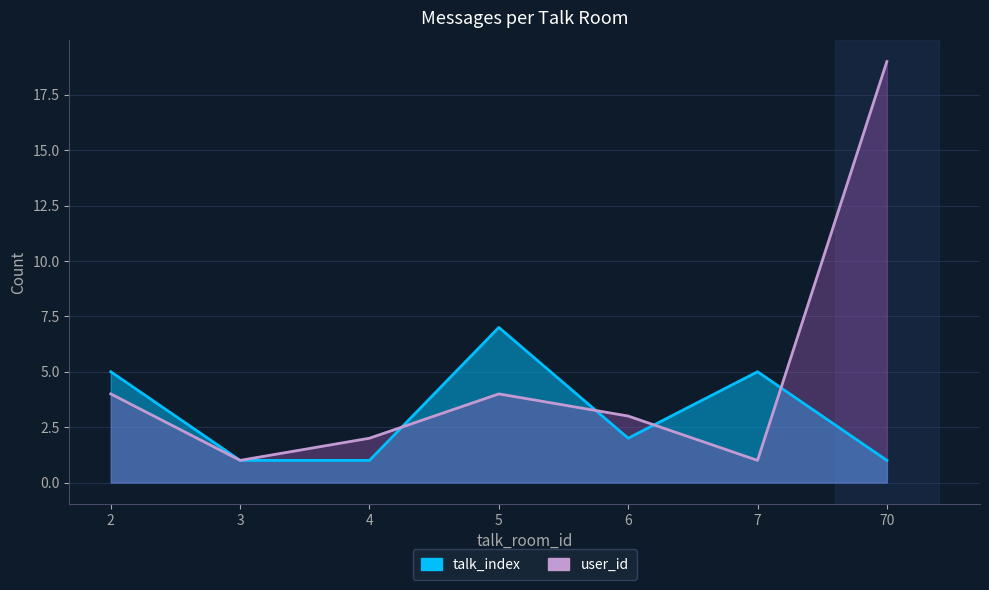

Read the user_id value at 70, to the nearest 10.

20